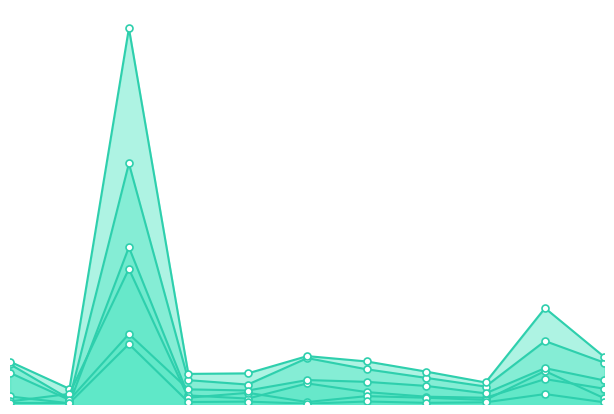

Does the chart have visible grid lines?

No